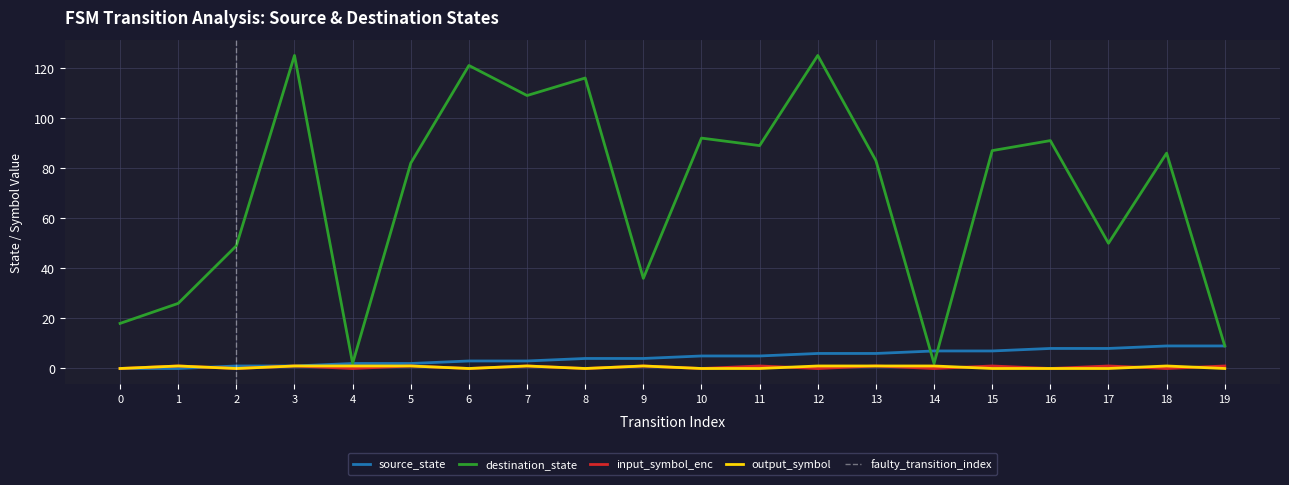

How many positive values does the input_symbol_enc series have?

10